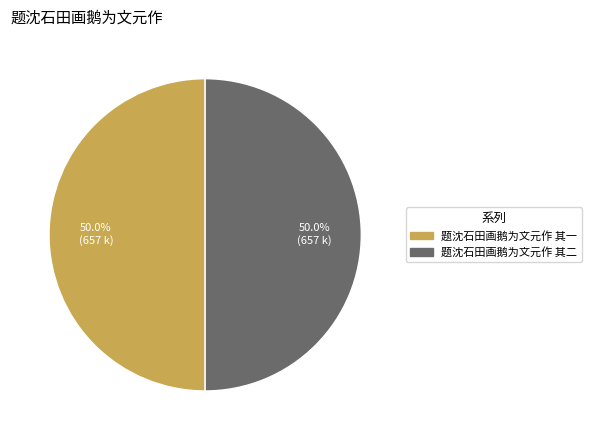

The 题沈石田画鹅为文元作 其一 slice represents 50% of the pie. True or false?

True